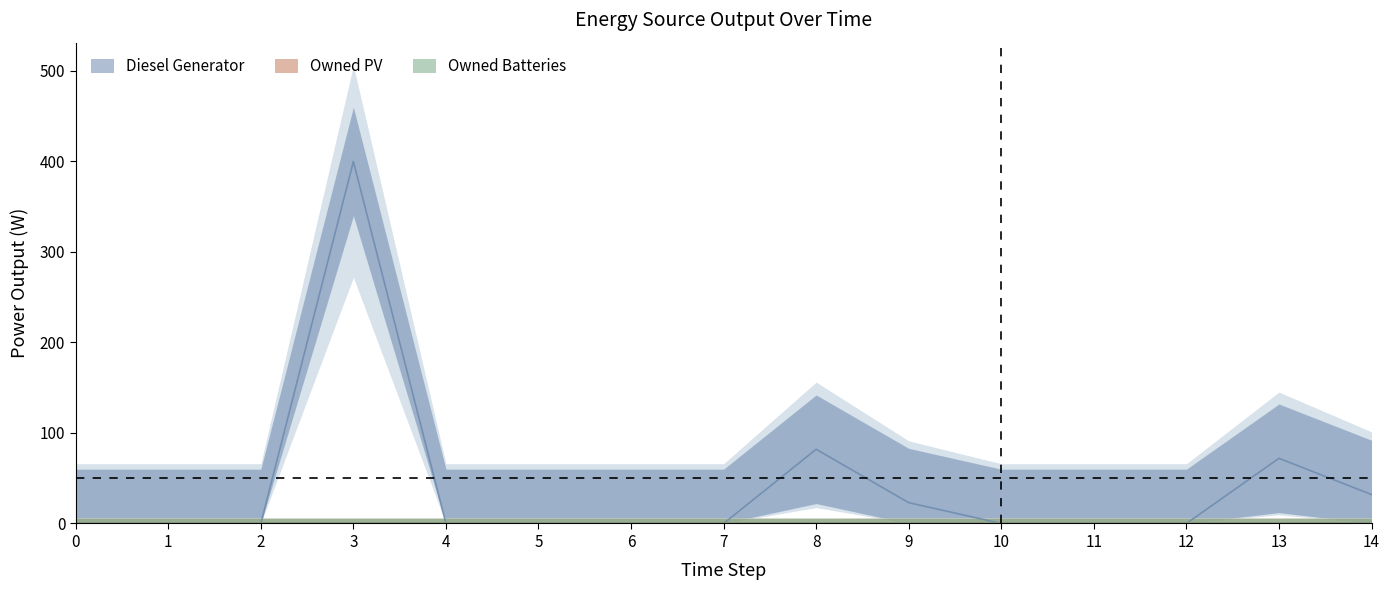

Which has a higher value, 4 or 10?

4